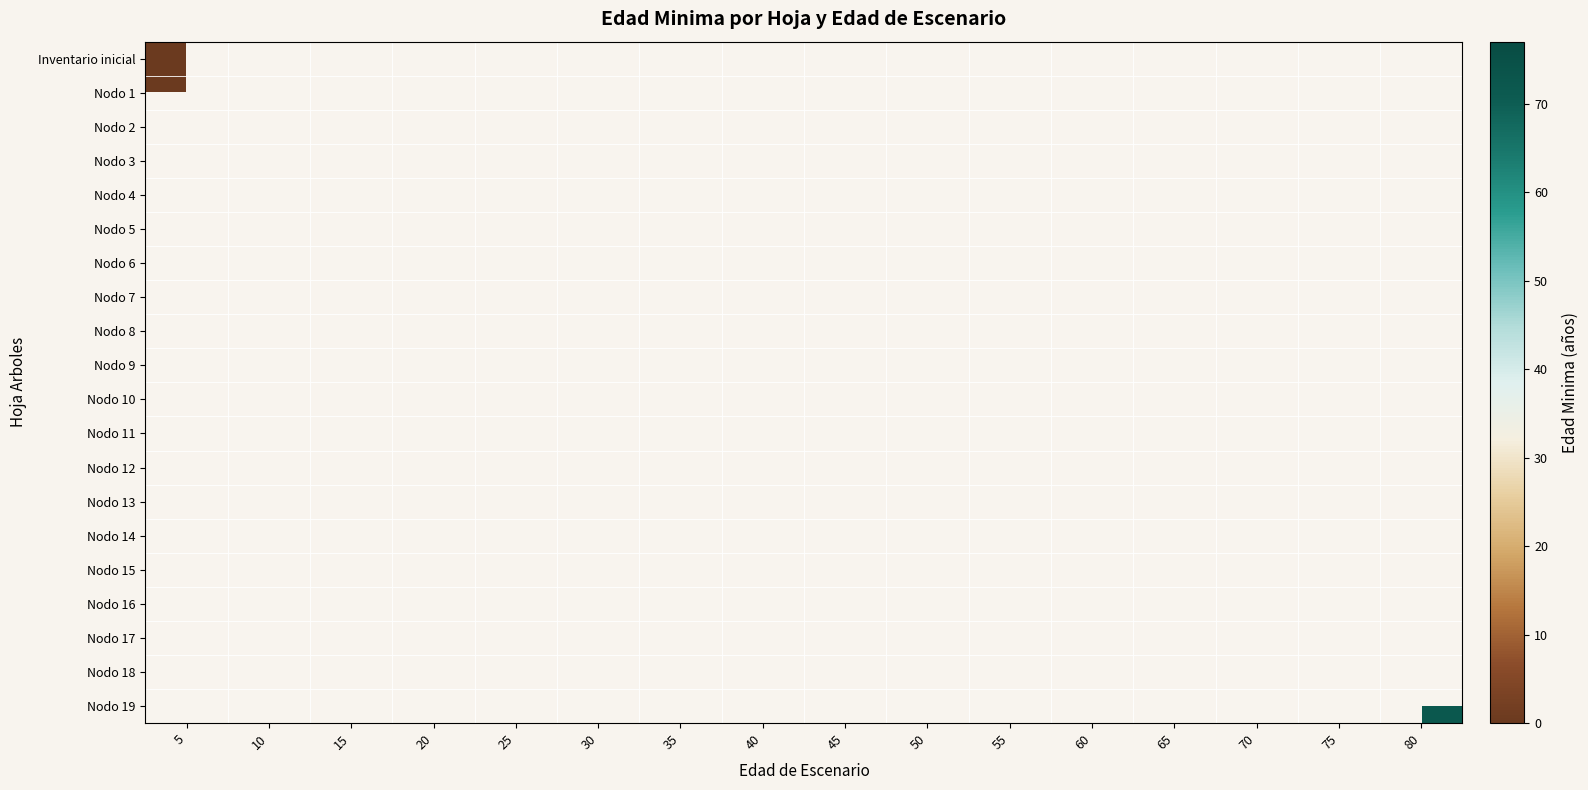

At how many categories does at least one series exceed 69?

1